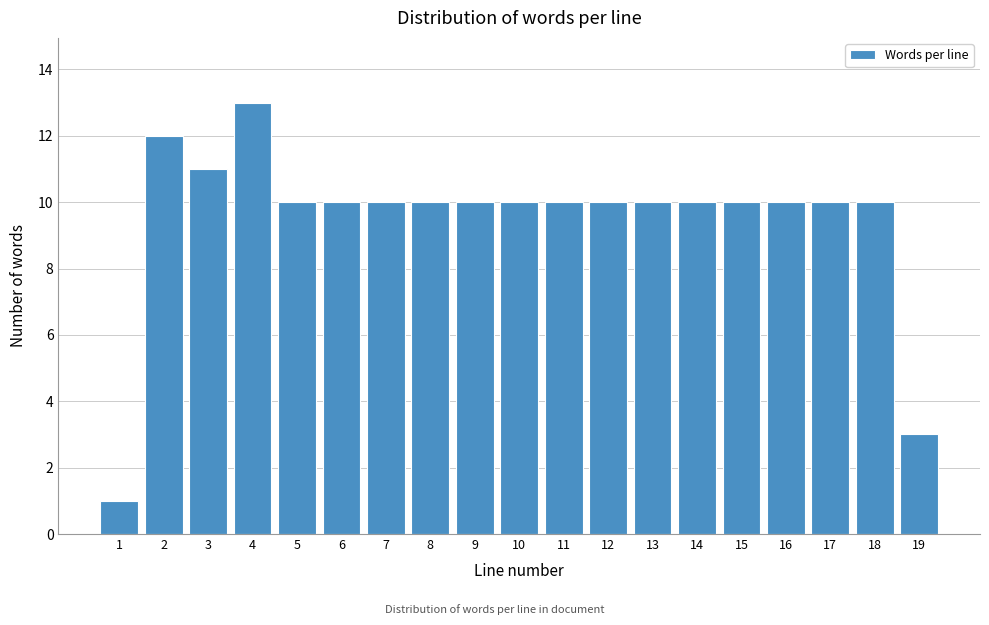

Reading right to left, what are all the values shown in this chart?

19=3	18=10	17=10	16=10	15=10	14=10	13=10	12=10	11=10	10=10	9=10	8=10	7=10	6=10	5=10	4=13	3=11	2=12	1=1